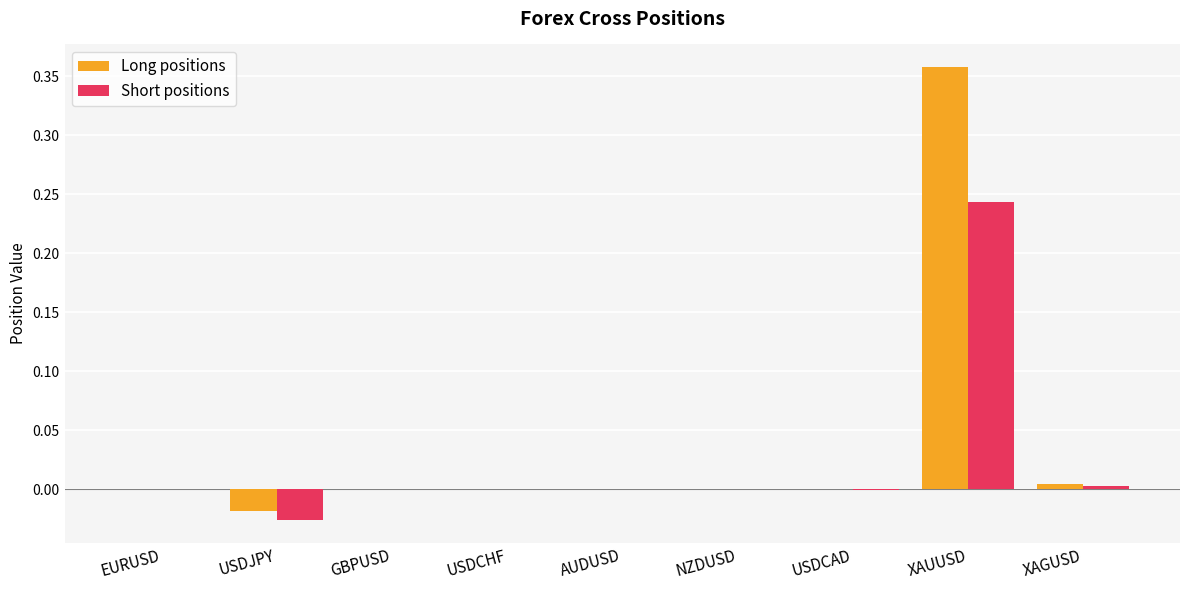

True or false: Long positions has a value of -0.0 at USDJPY.

True